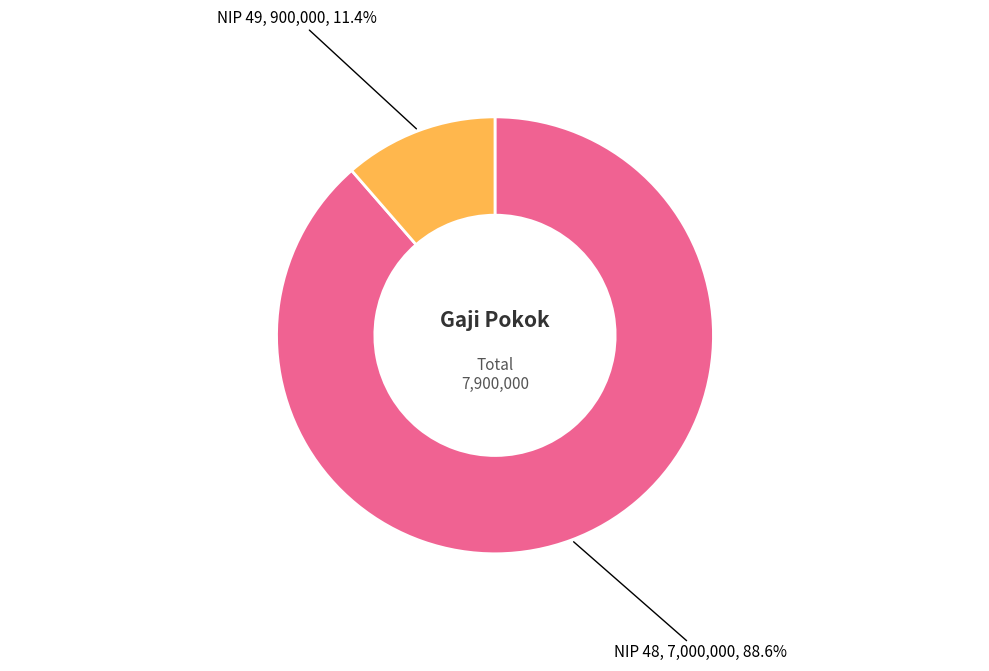

Which slice is the largest?

NIP 48